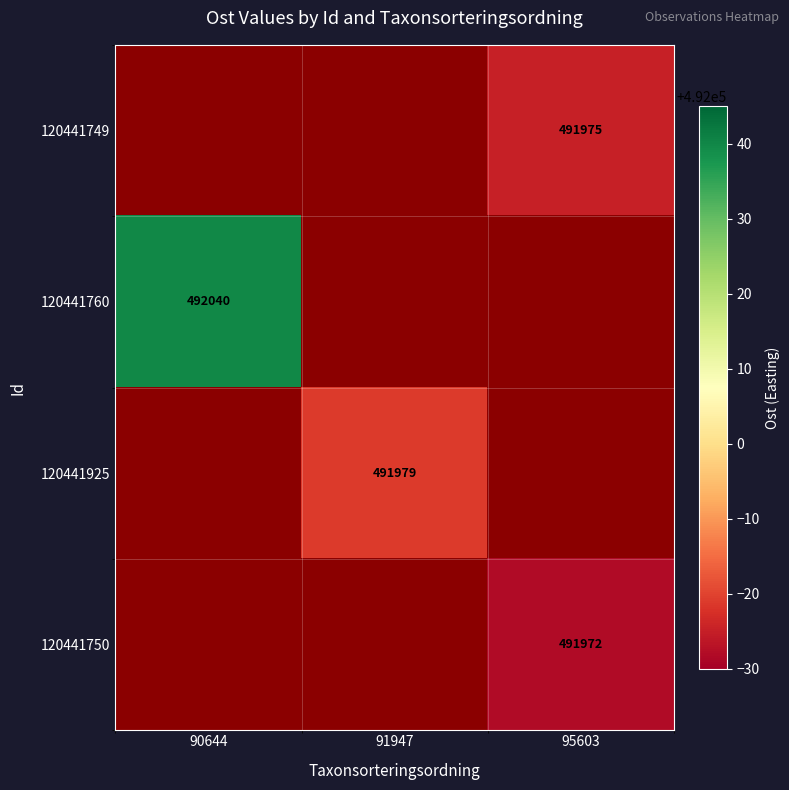

True or false: 120441749 has a value of 274344 at 95603.

False